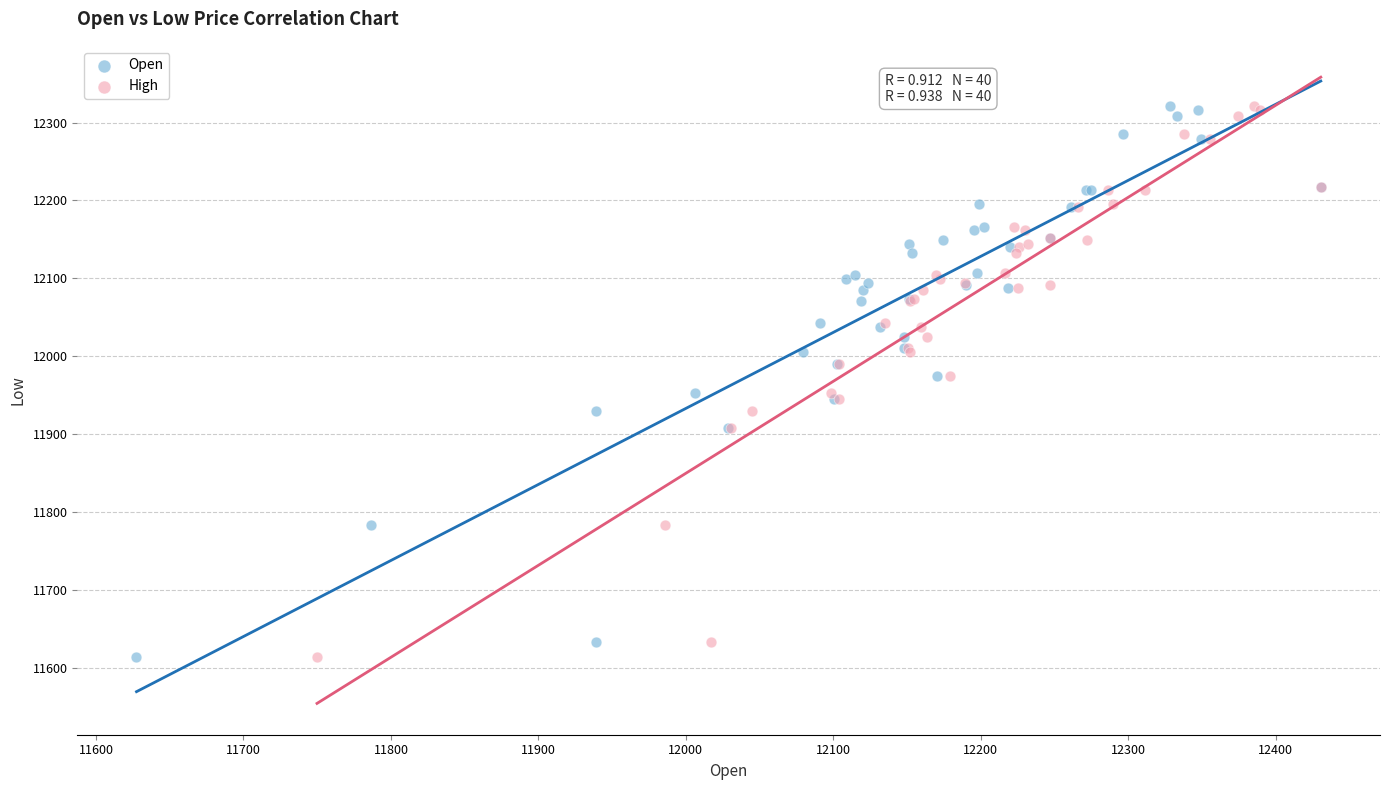

What are all the series names shown in the legend?

Open, High